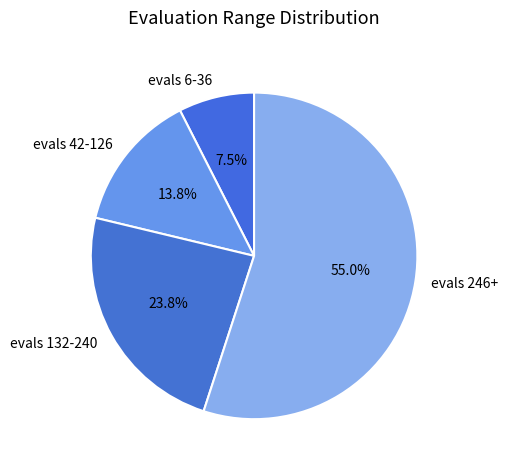

Is the sum of evals 132-240 and evals 42-126 greater than half?

No